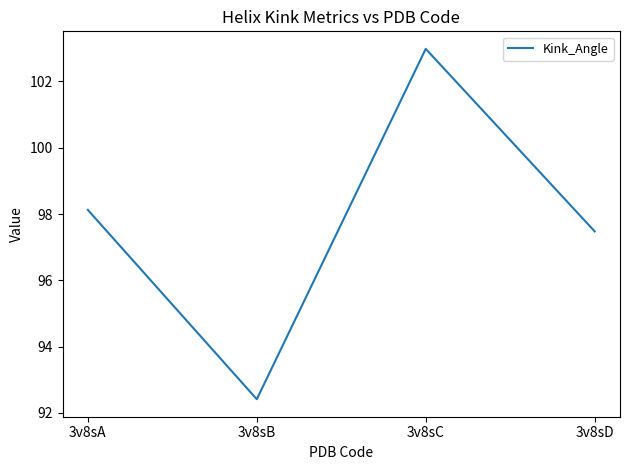

What is the sum of all values?

391.0